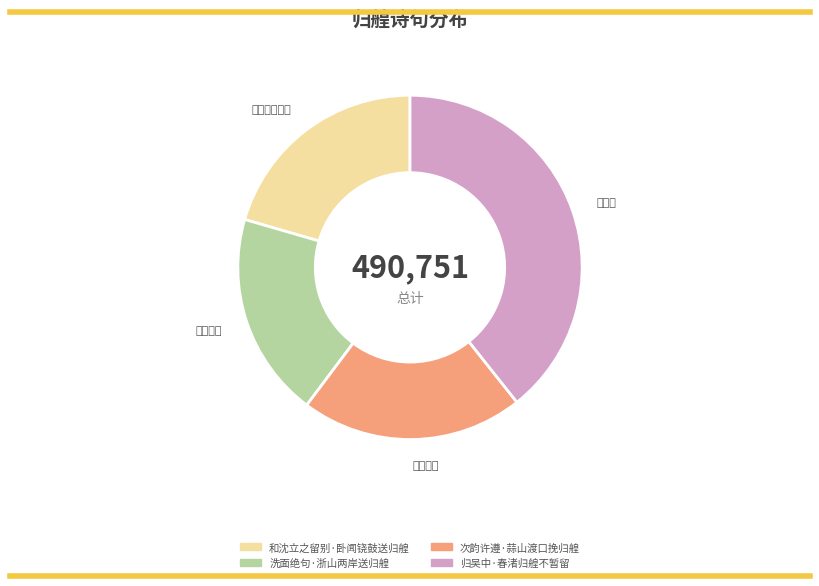

How many segments does this pie chart have?

4